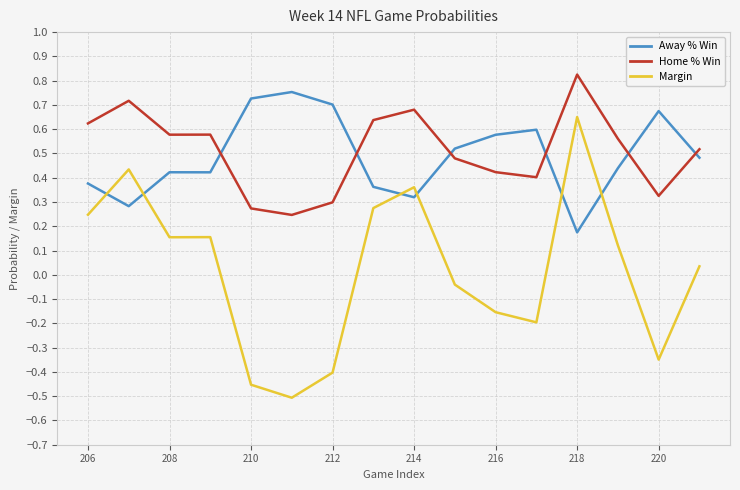

True or false: Margin and Away % Win cross at least once.

True